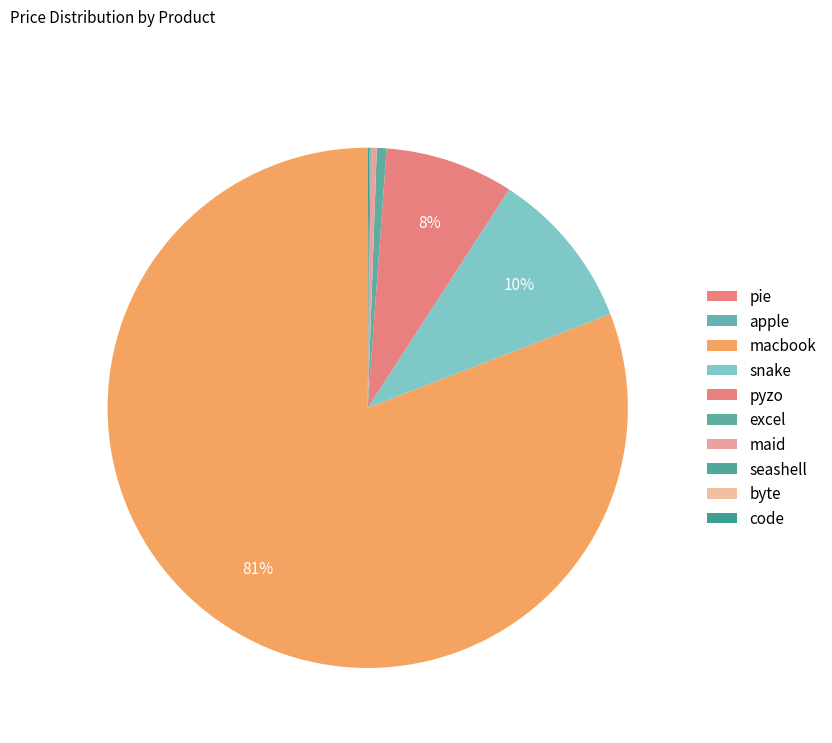

What is the largest slice in the pie chart?

macbook